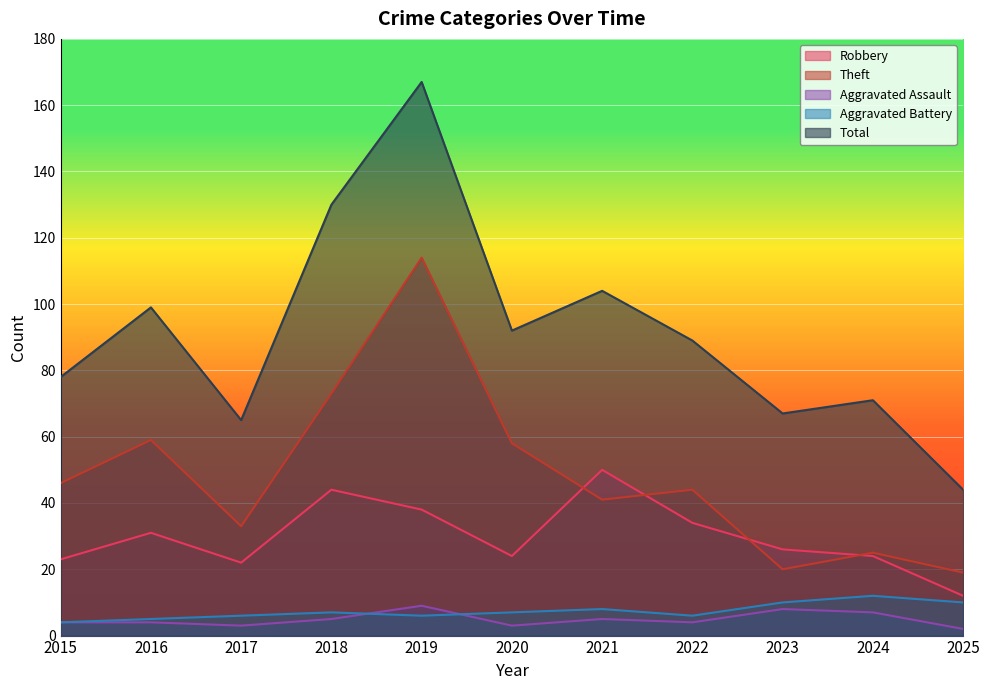

How many categories are shown in the chart?

11